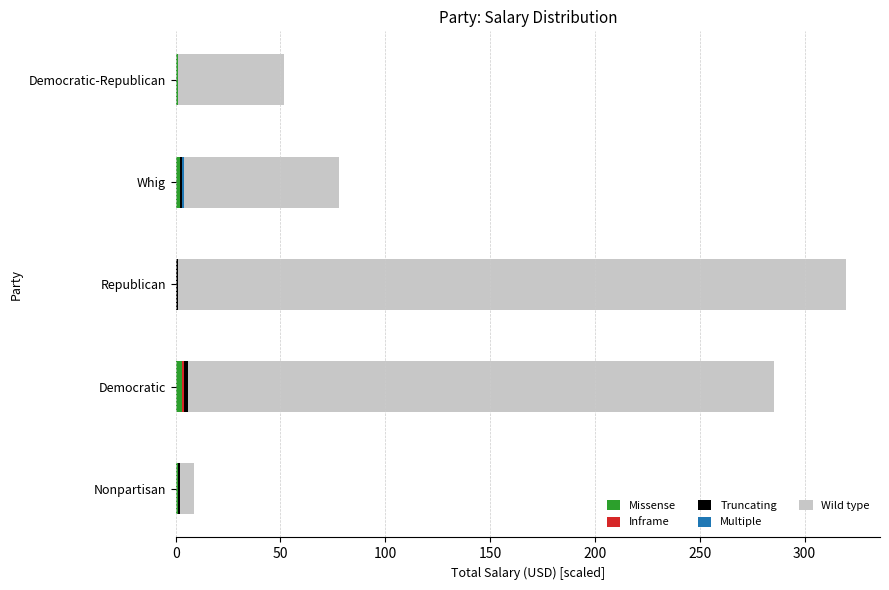

Count the number of data series in this chart.

5